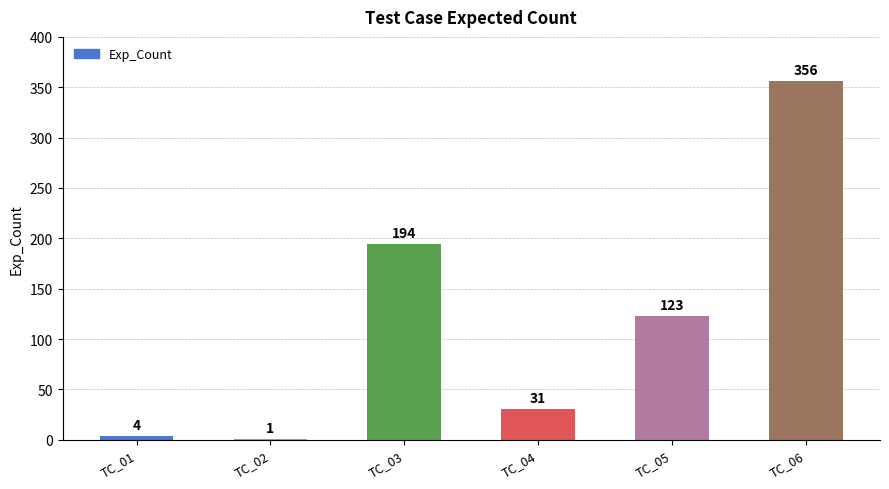

How many categories are shown in the chart?

6